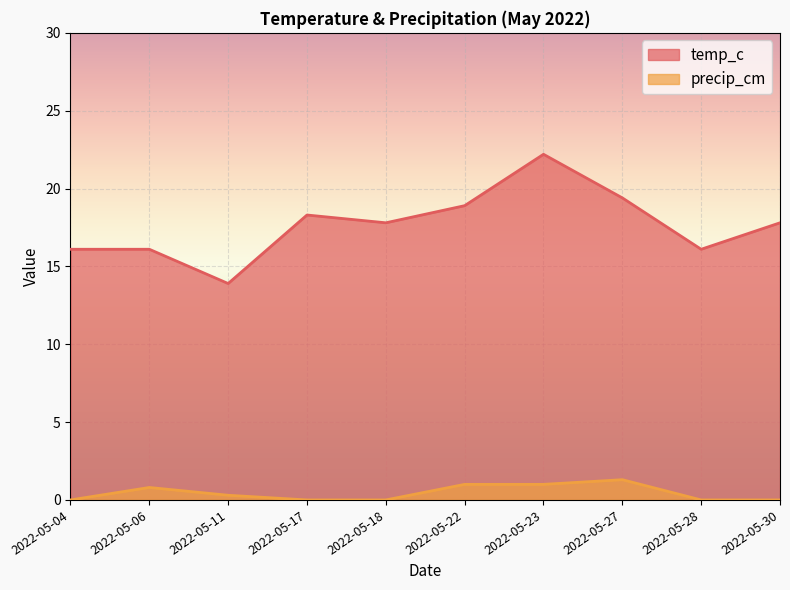

Which category has the lowest value in the precip_cm series?

2022-05-04